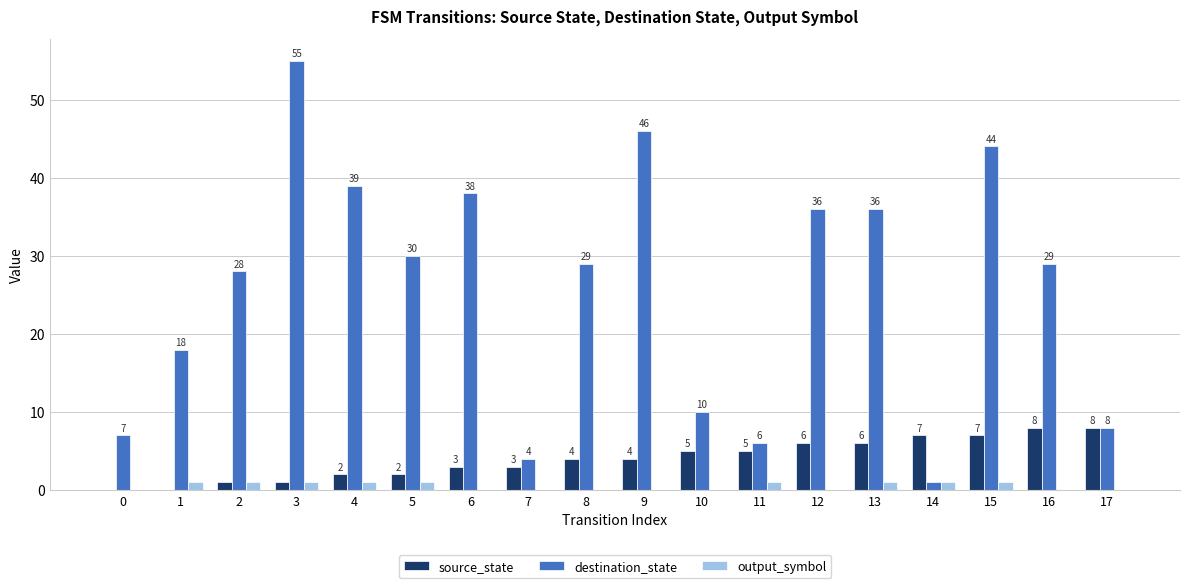

How many groups of bars are there?

18